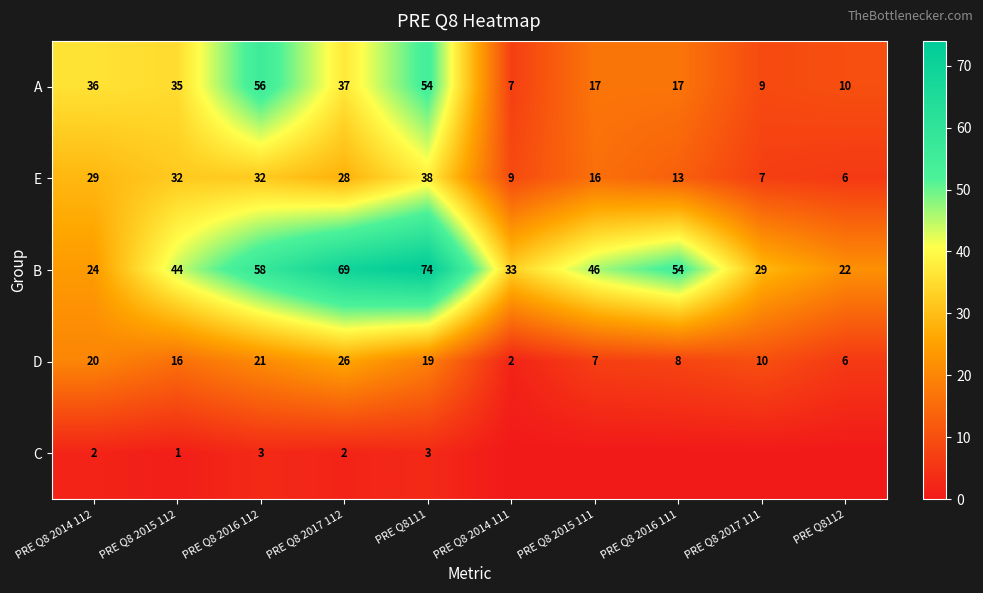

Read the B value at PRE Q8111, to the nearest 10.

70